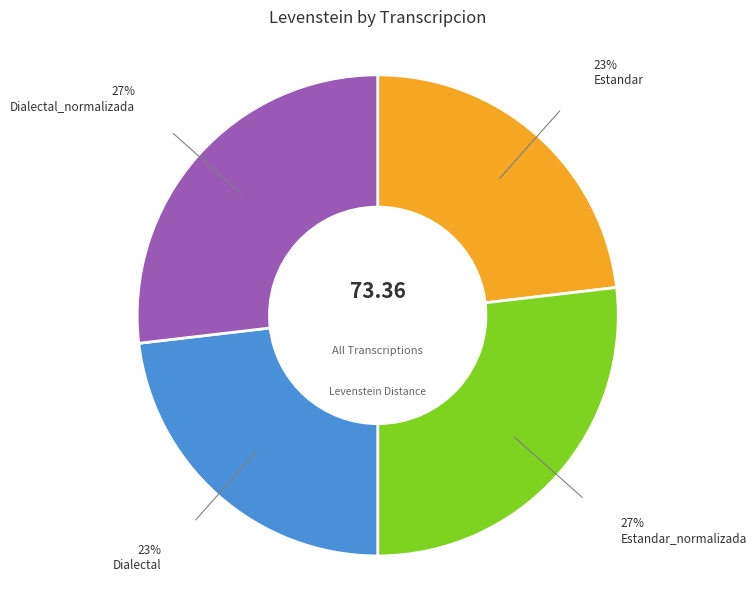

Approximately how many times larger is the value at Estandar_normalizada compared to Dialectal_normalizada?

1.0